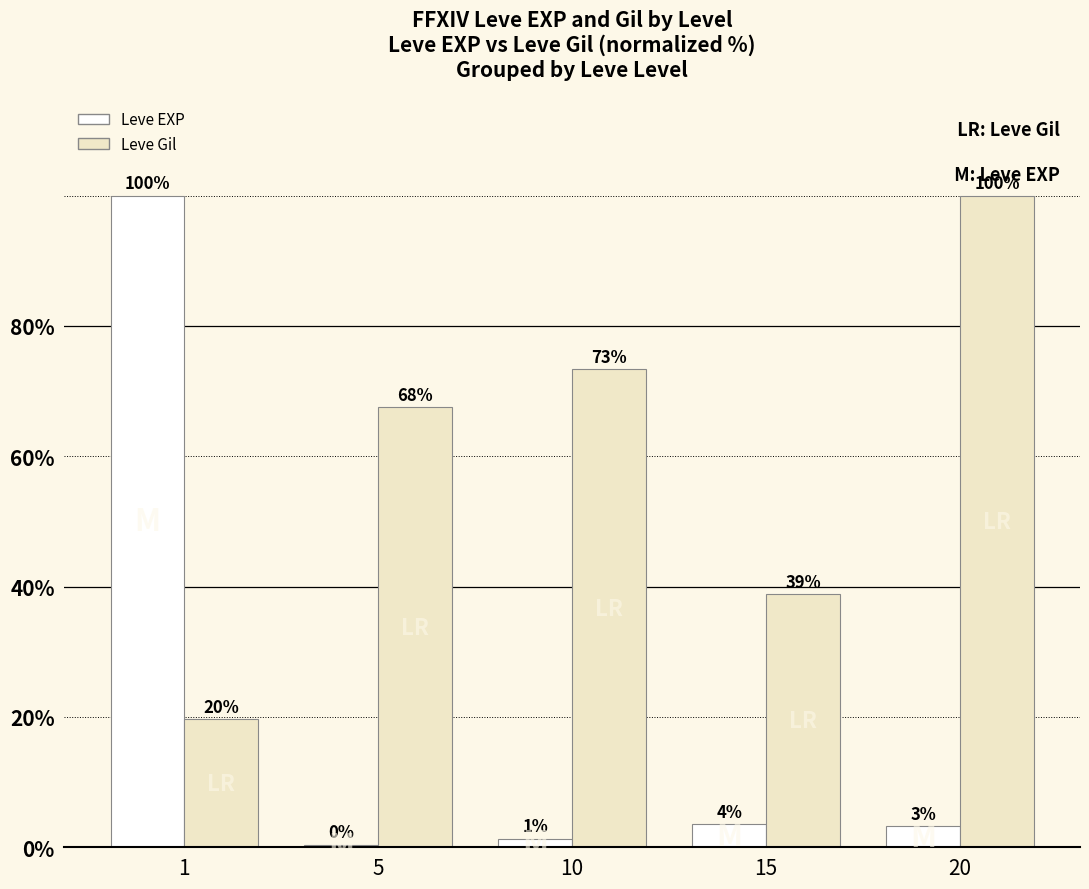

List the labels in order of Leve Gil value, largest first.

20, 10, 5, 15, 1